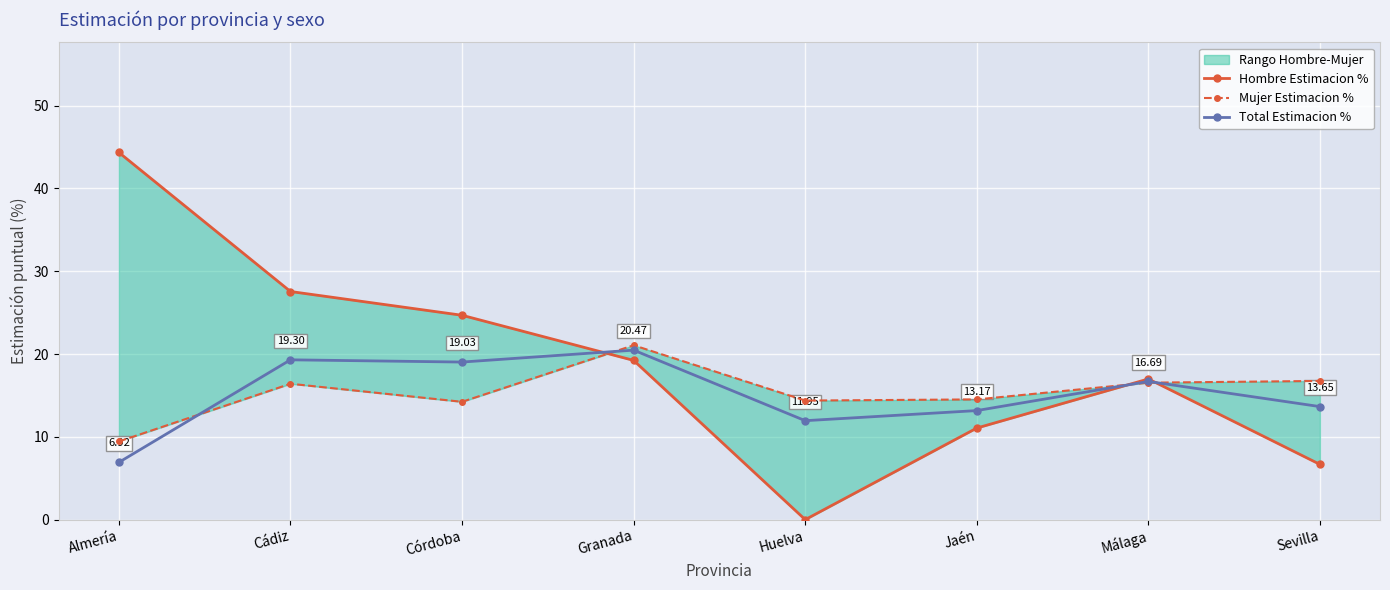

In Hombre Estimacion %, how many points are higher than both neighbors (excluding endpoints)?

1